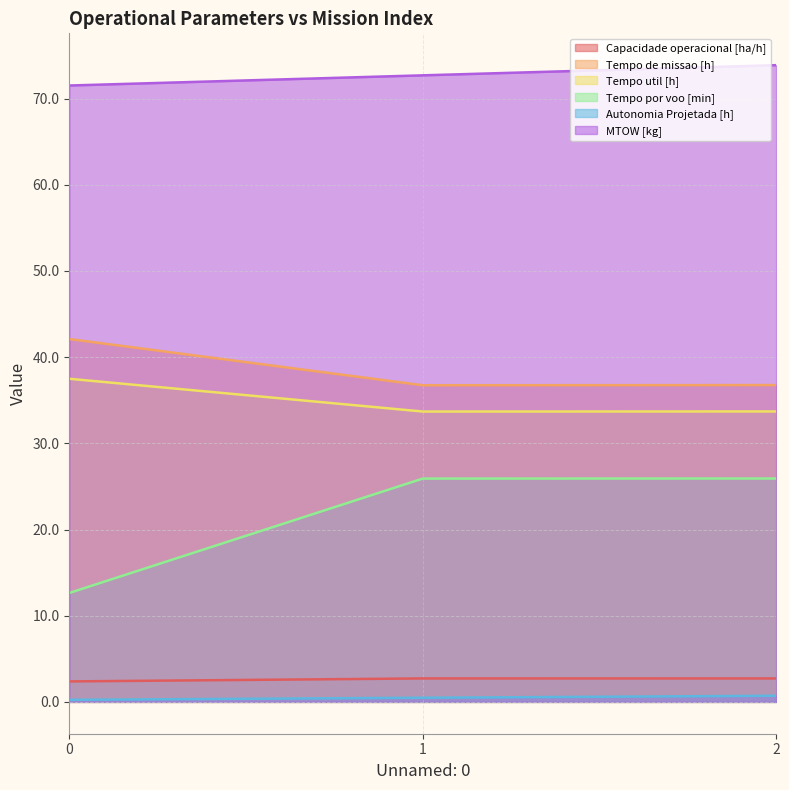

True or false: MTOW [kg] has a value of 71.5 at 0.

True